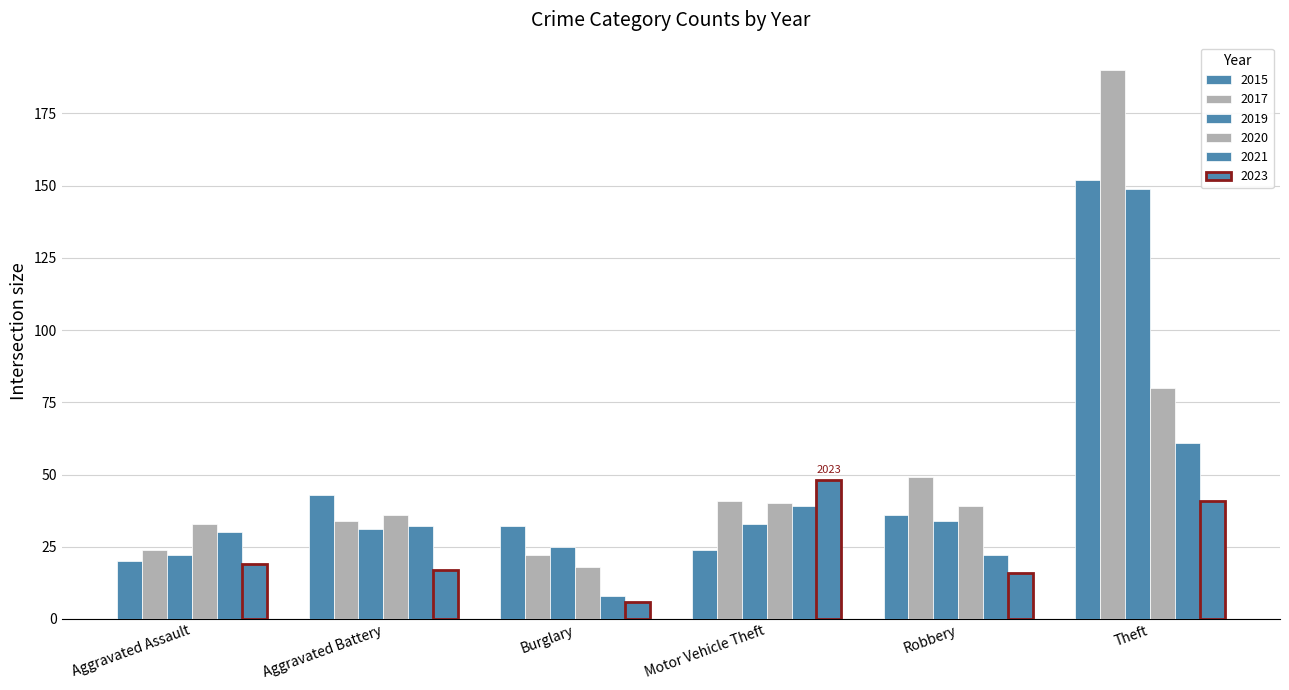

Is it true that 2023 equals 41 at Theft?

True